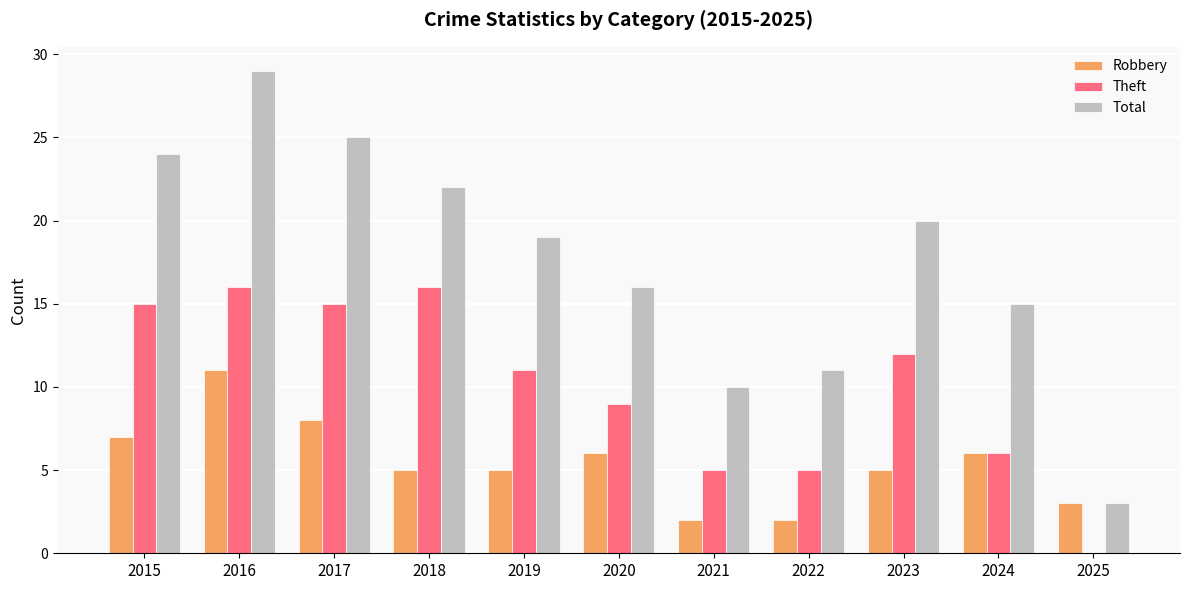

At which label does Robbery reach its peak?

2016